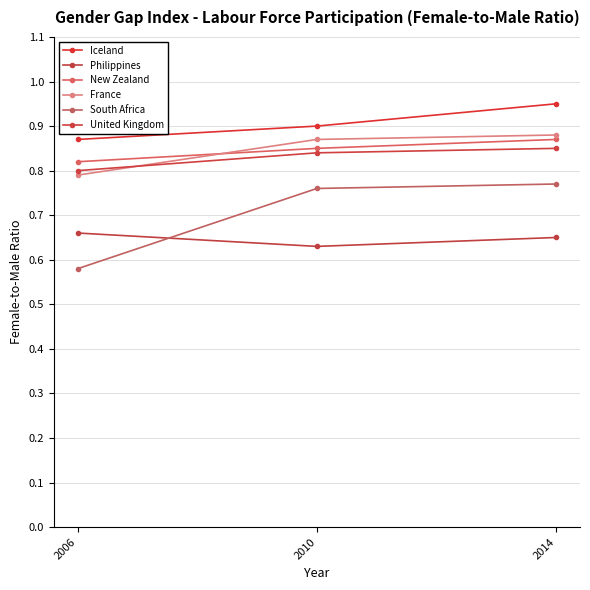

At how many categories does at least one series exceed 0?

3